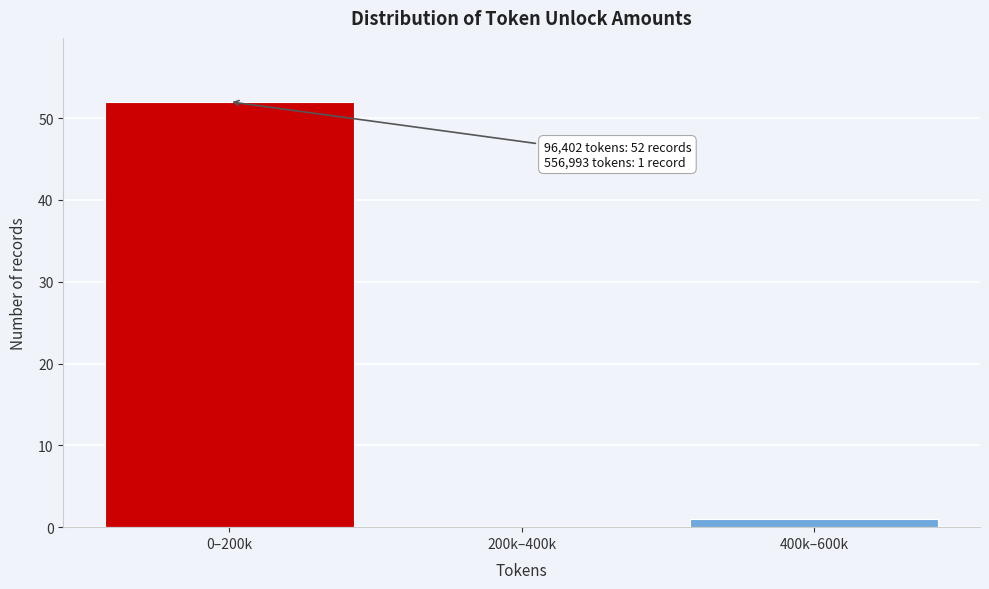

Reading left to right, what are all the values shown in this chart?

0–200k=52	200k–400k=0	400k–600k=1